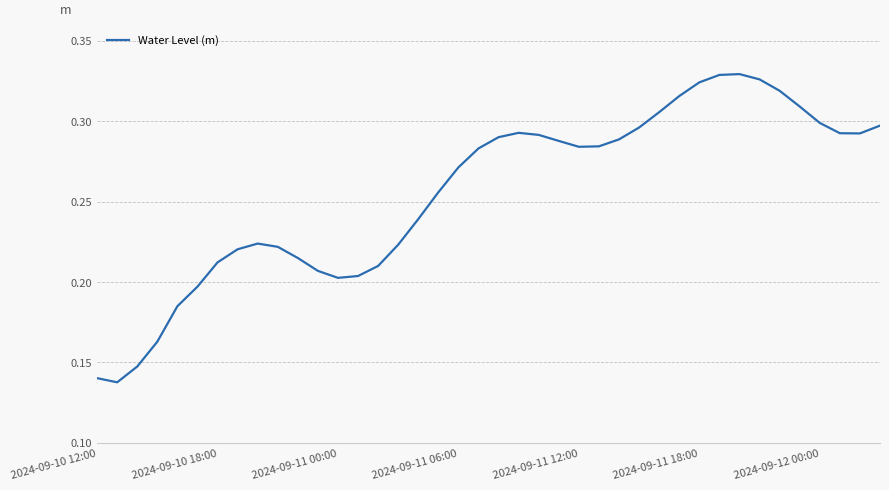

Does the chart have visible grid lines?

Yes